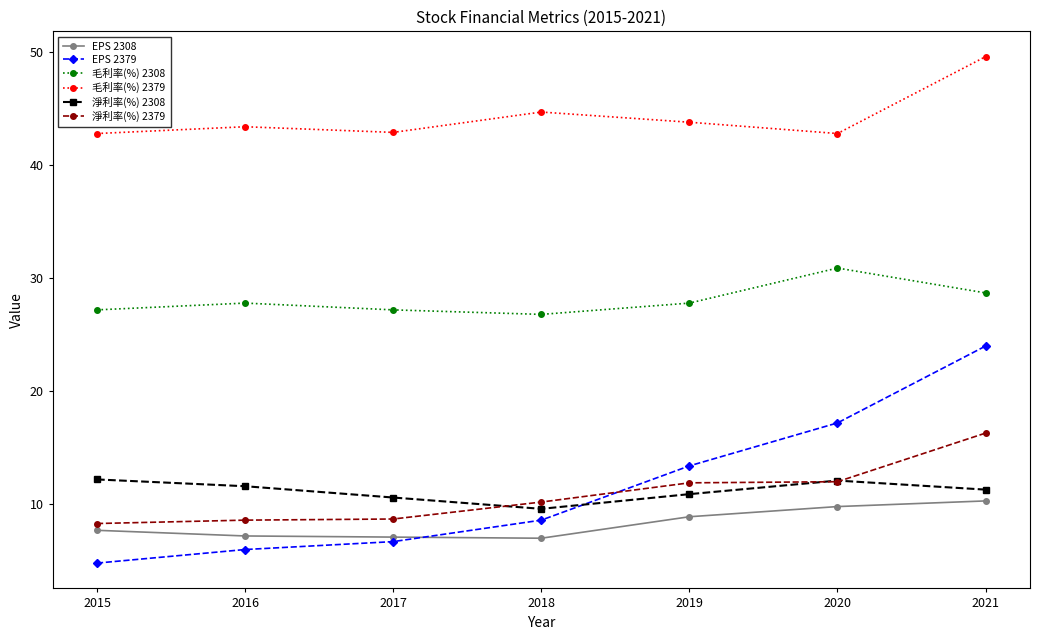

Is the value of 淨利率(%) 2308 at 2016 greater than the value of 毛利率(%) 2379 at 2015?

No